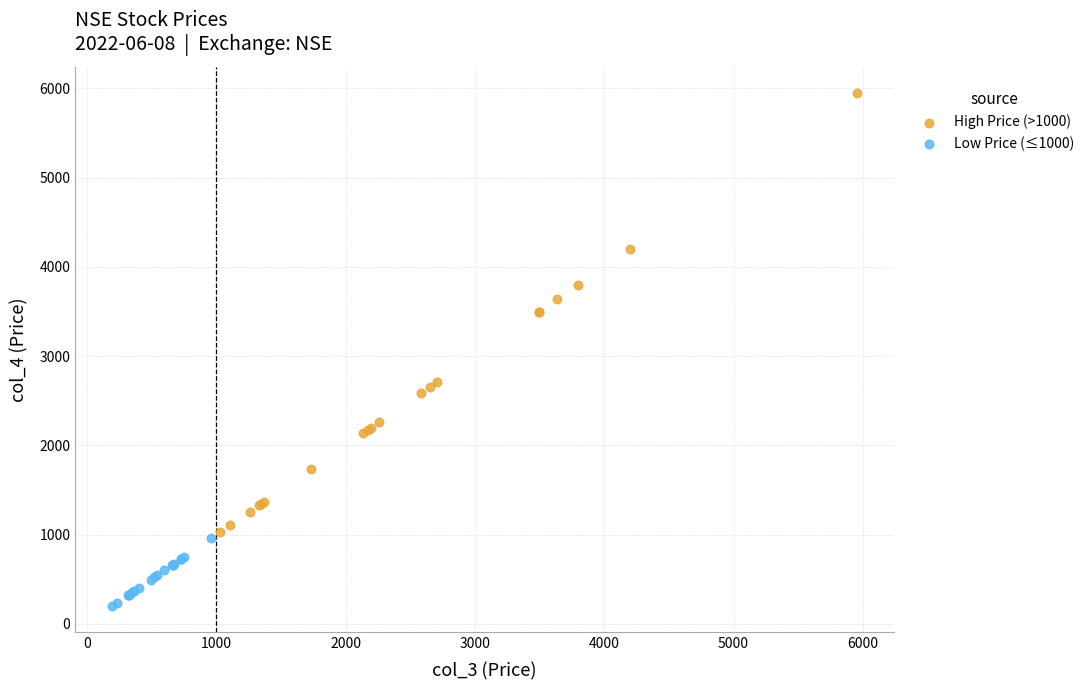

Which series reaches the maximum Y coordinate?

High Price (>1000)